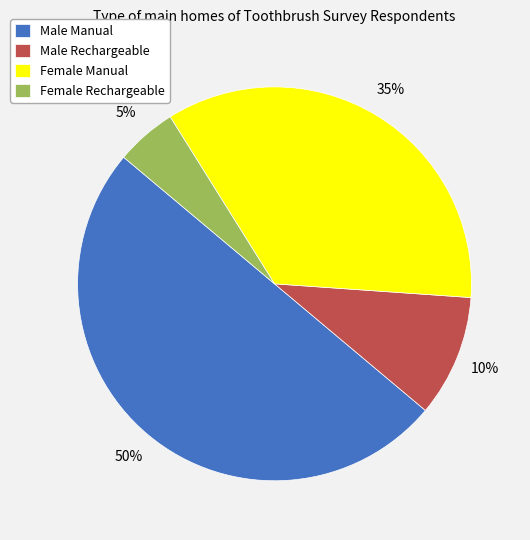

Is it true that Male Rechargeable is 10% of the pie?

True